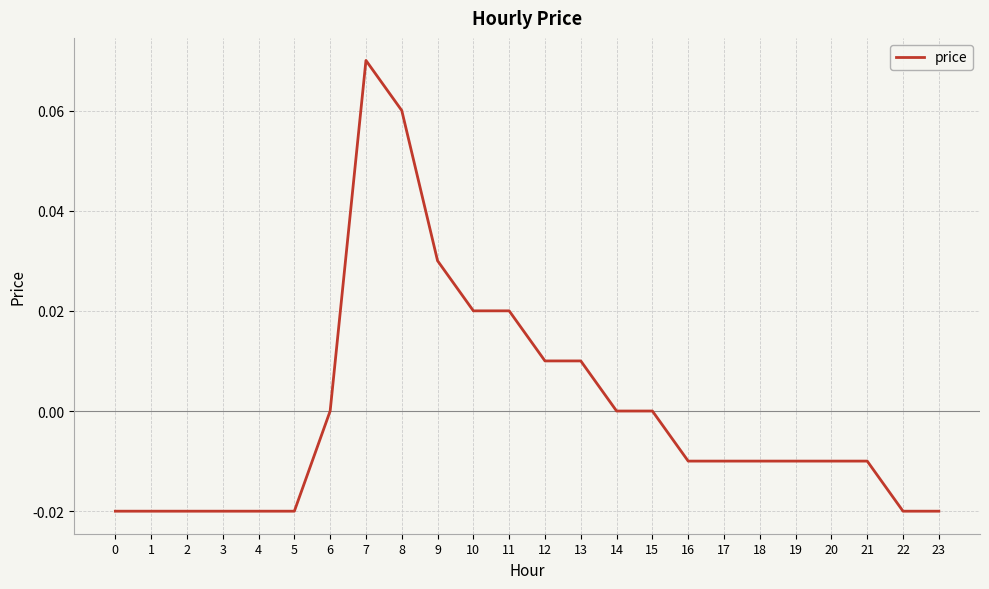

Which label corresponds to the largest value in the chart?

7